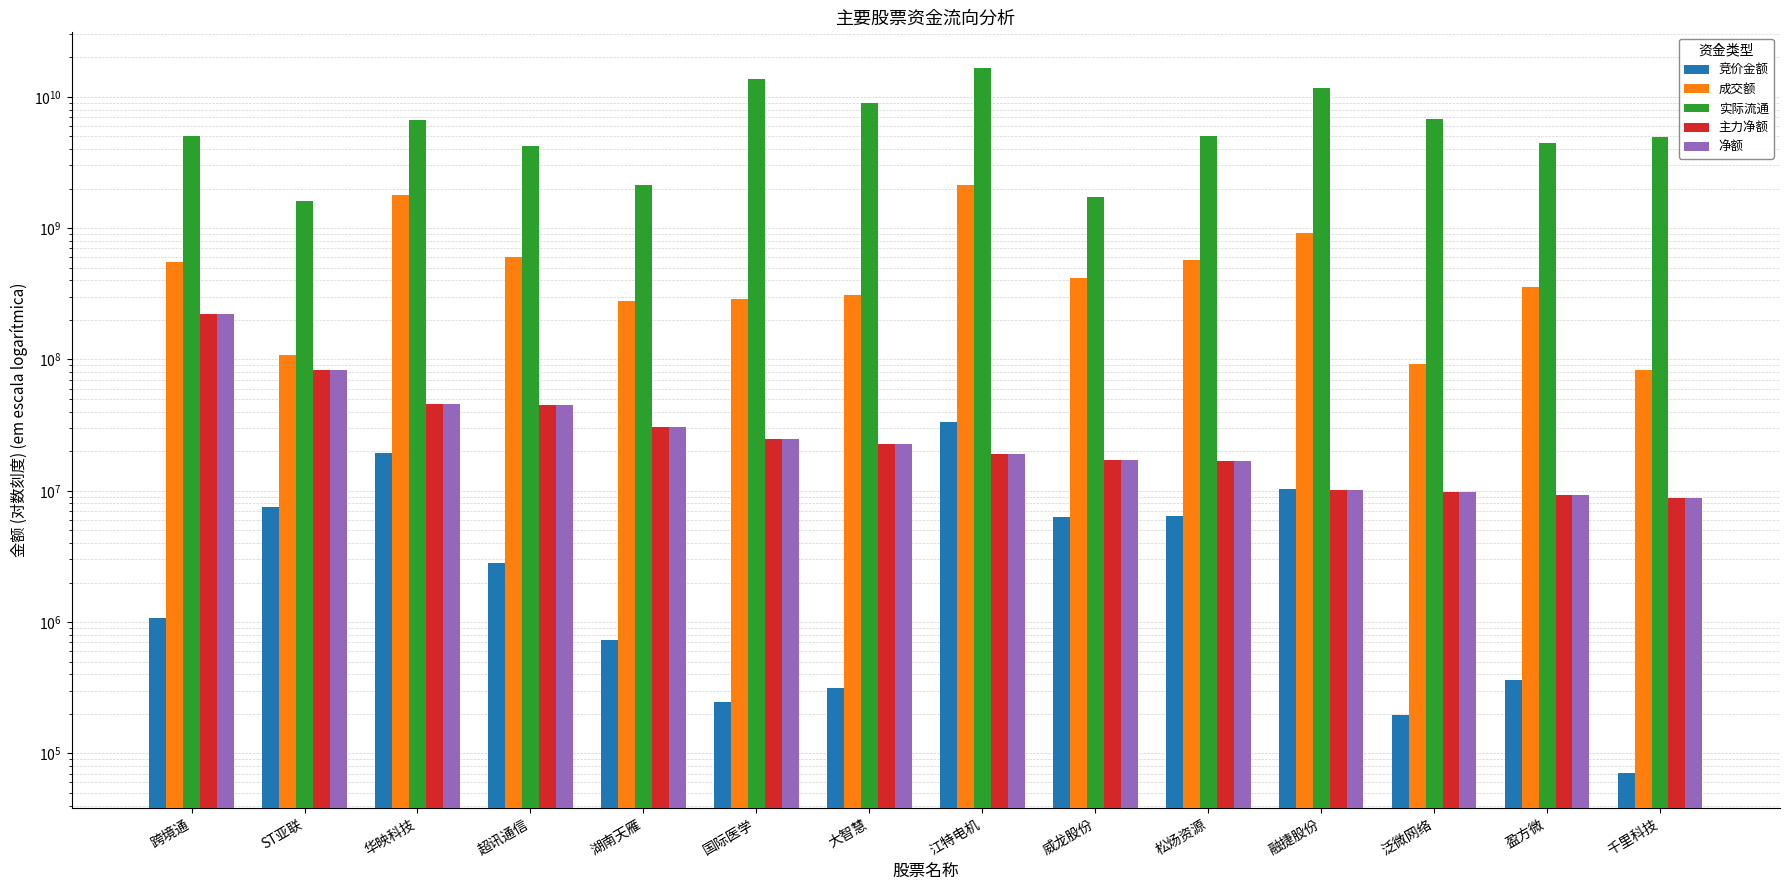

Reading left to right, extract all data points from this chart.

竞价金额: 跨境通=1073692	ST亚联=7561320	华映科技=19242594	超讯通信=2808621	湖南天雁=732550	国际医学=246325	大智慧=312156	江特电机=33195857	威龙股份=6270676	松炀资源=6410448	融捷股份=10326517	泛微网络=196764	盈方微=360976	千里科技=71370
成交额: 跨境通=550250004	ST亚联=107637831	华映科技=1793324604	超讯通信=606860064	湖南天雁=280733201	国际医学=287613925	大智慧=307336596	江特电机=2117575323	威龙股份=416477911	松炀资源=570642148	融捷股份=921989332	泛微网络=91926162	盈方微=355987305	千里科技=83504968
实际流通: 跨境通=5022814684	ST亚联=1618024549	华映科技=6677600231	超讯通信=4234012660	湖南天雁=2134511794	国际医学=13614476424	大智慧=8985472338	江特电机=16701189462	威龙股份=1726079908	松炀资源=5016810020	融捷股份=11583560434	泛微网络=6741129840	盈方微=4446086363	千里科技=4932205358
主力净额: 跨境通=222783984	ST亚联=83781057	华映科技=45634209	超讯通信=45257439	湖南天雁=30687623	国际医学=24620804	大智慧=22577410	江特电机=19137767	威龙股份=17253760	松炀资源=16836907	融捷股份=10154501	泛微网络=9819672	盈方微=9347027	千里科技=8841841
净额: 跨境通=222783984	ST亚联=83781057	华映科技=45634209	超讯通信=45257439	湖南天雁=30687623	国际医学=24620804	大智慧=22577410	江特电机=19137767	威龙股份=17253760	松炀资源=16836907	融捷股份=10154501	泛微网络=9819672	盈方微=9347027	千里科技=8841841